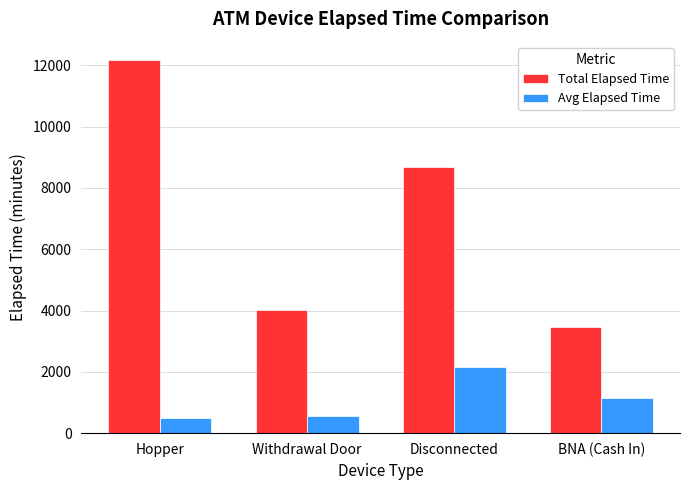

Where does the Avg Elapsed Time series first go above 1150?

Disconnected